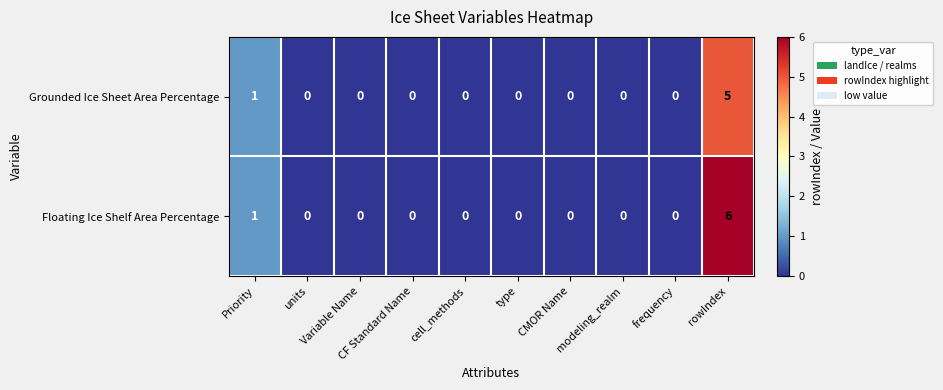

What is the greatest value displayed?

6